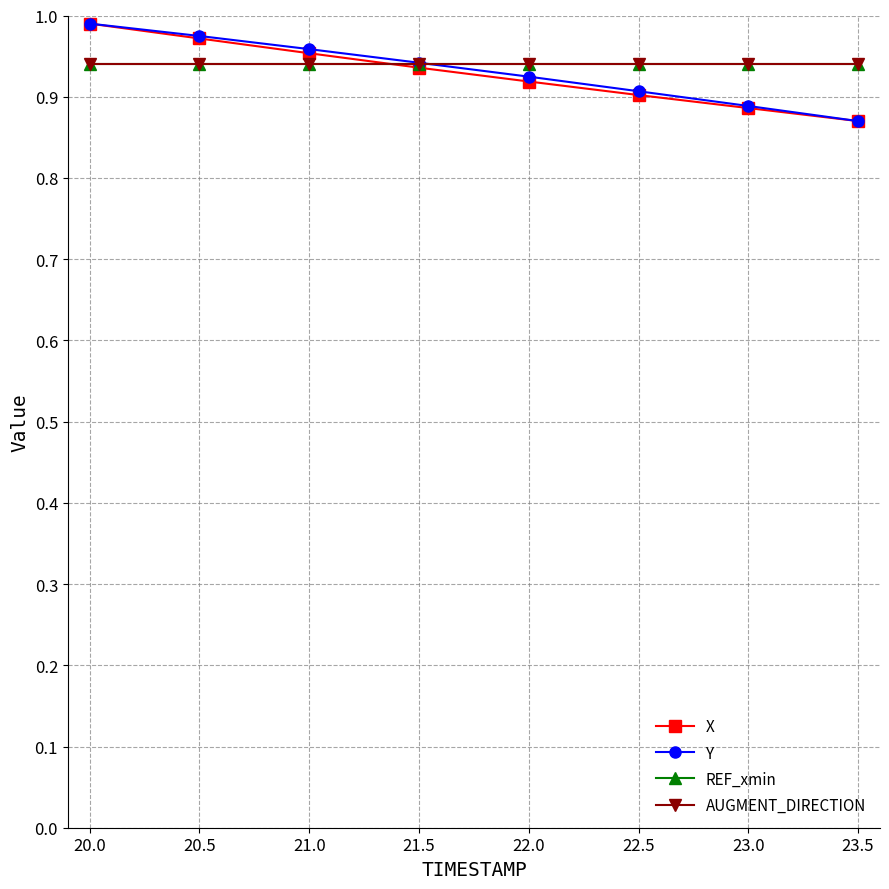

Which series has the largest range (max minus min)?

X